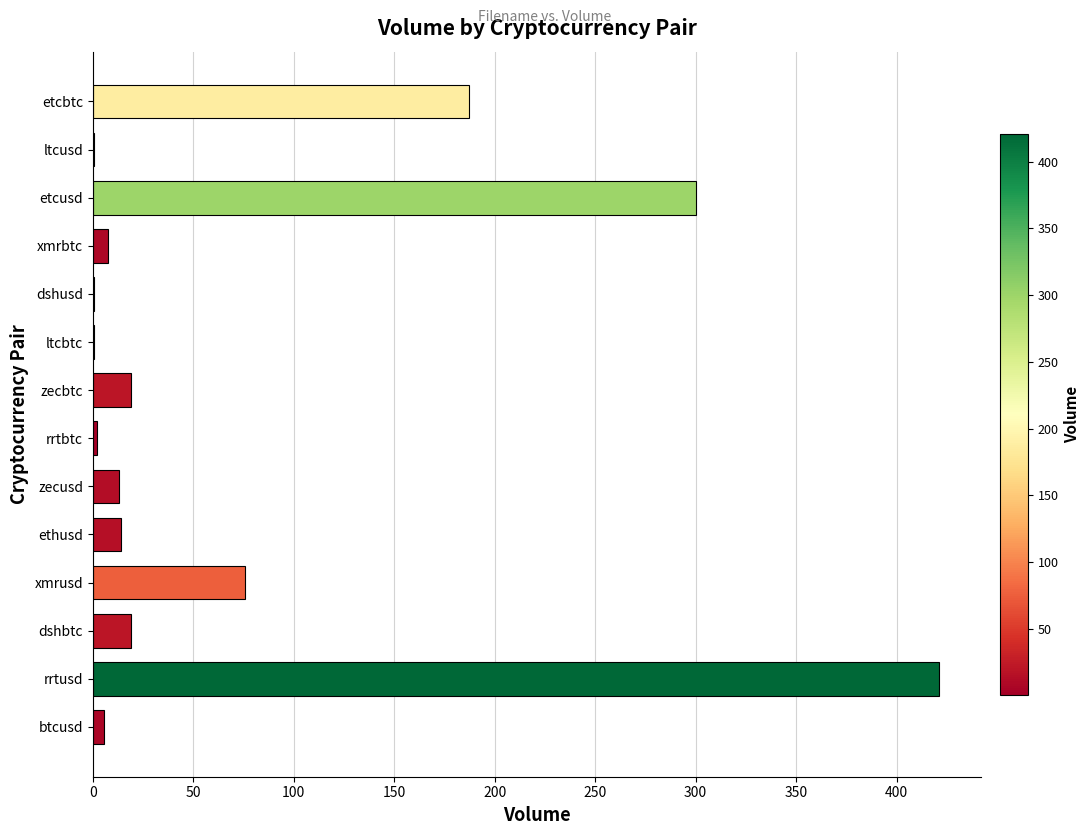

What is the maximum value shown in the chart?

421.0